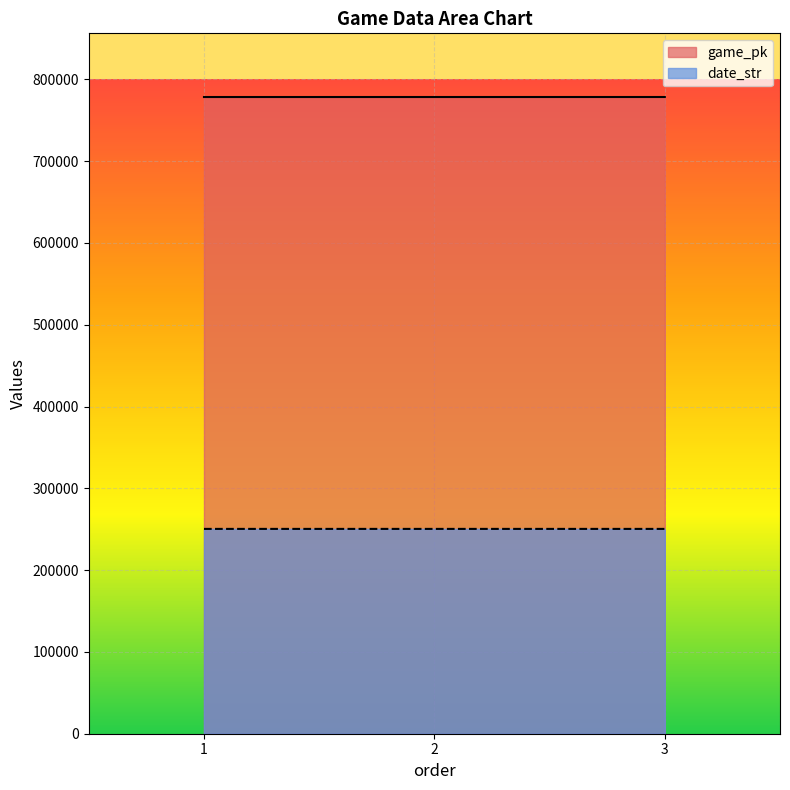

List the labels in order of game_pk value, largest first.

3, 2, 1